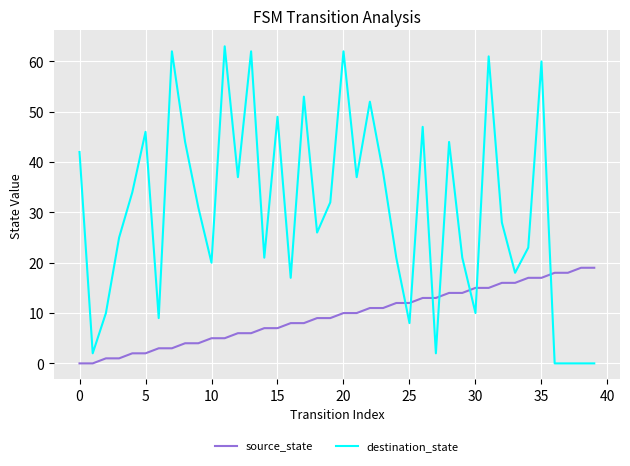

List the series in order of their peak value, lowest first.

source_state, destination_state